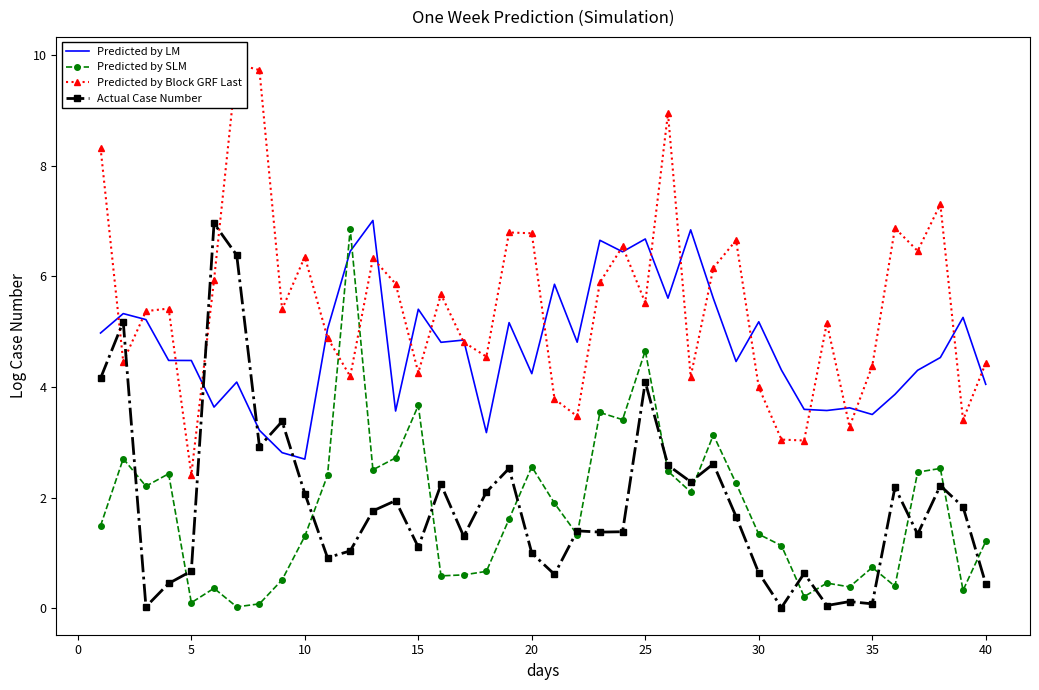

The Actual Case Number series shows 0.1 at 35. True or false?

True